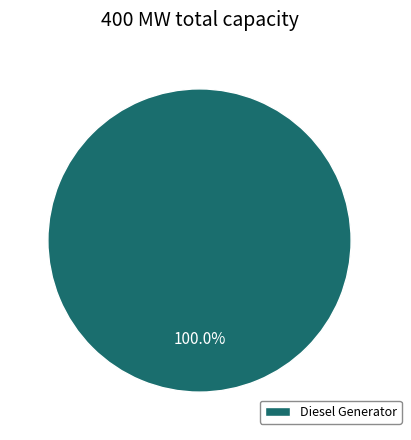

Which category accounts for the majority?

Diesel Generator